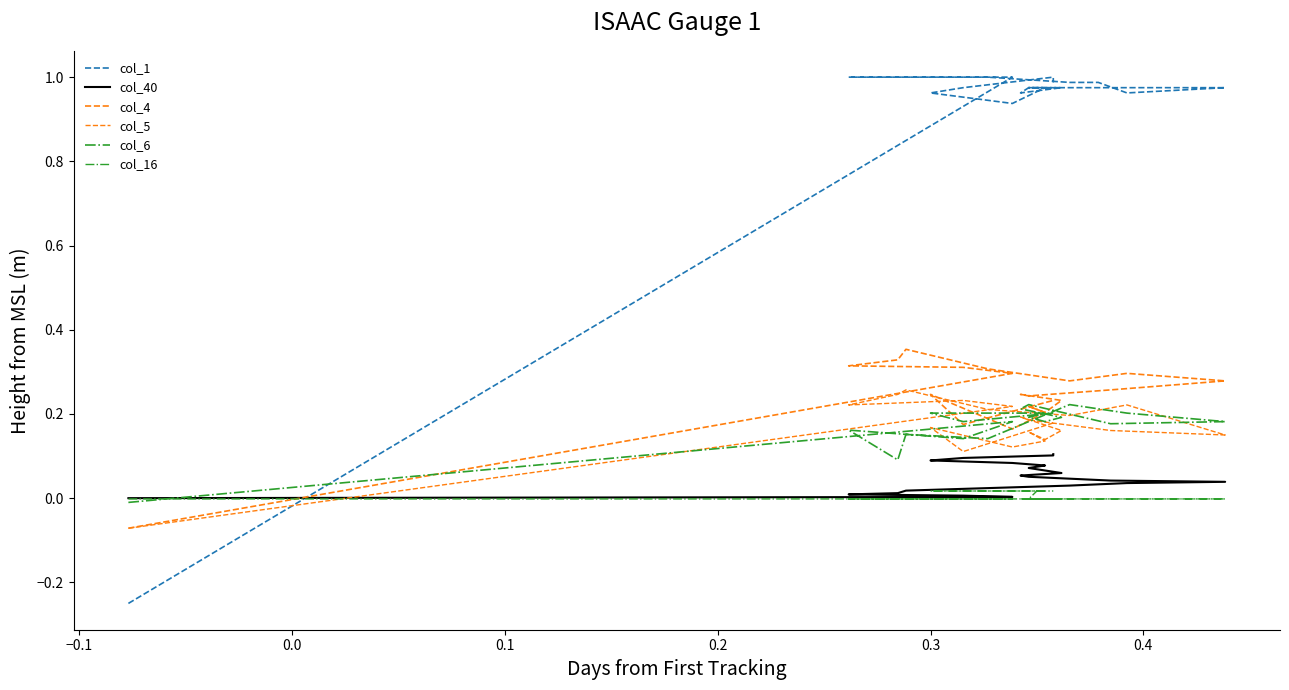

List the series in order of their peak value, lowest first.

col_16, col_40, col_6, col_5, col_4, col_1